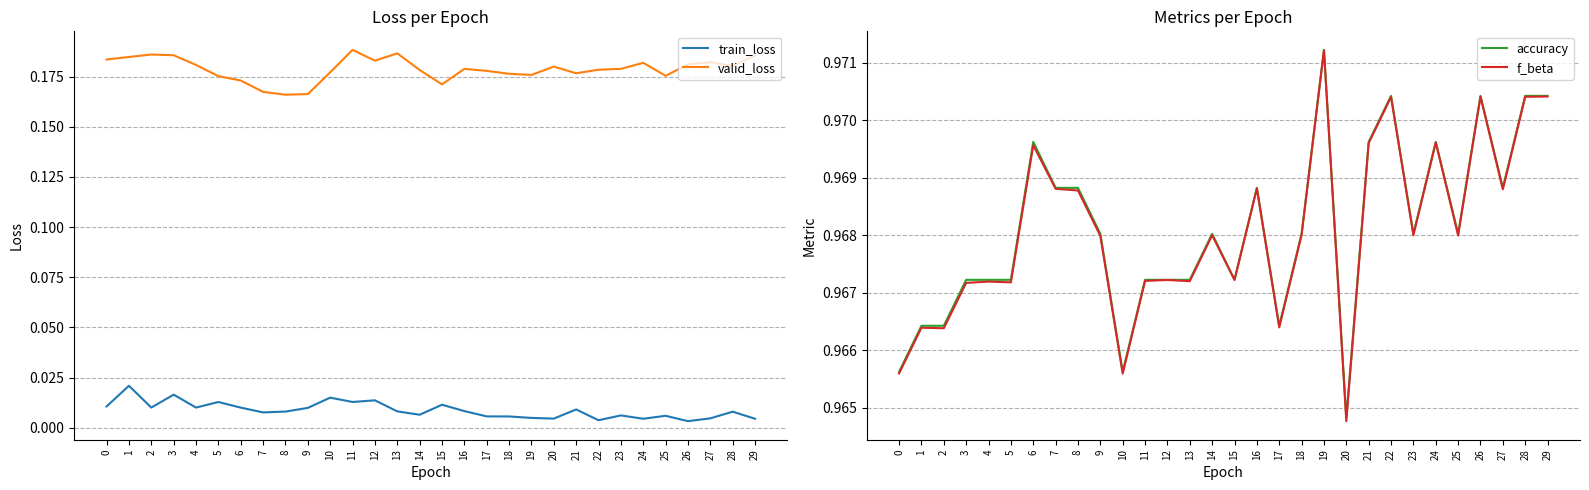

At how many categories does at least one series exceed 0?

30